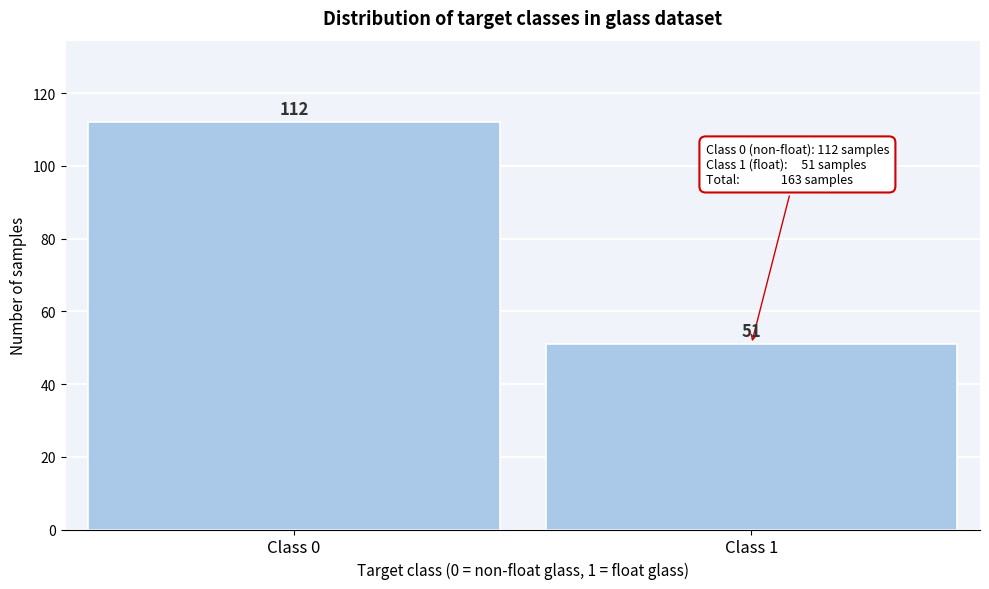

Reading left to right, list all the values displayed in this chart.

112	51